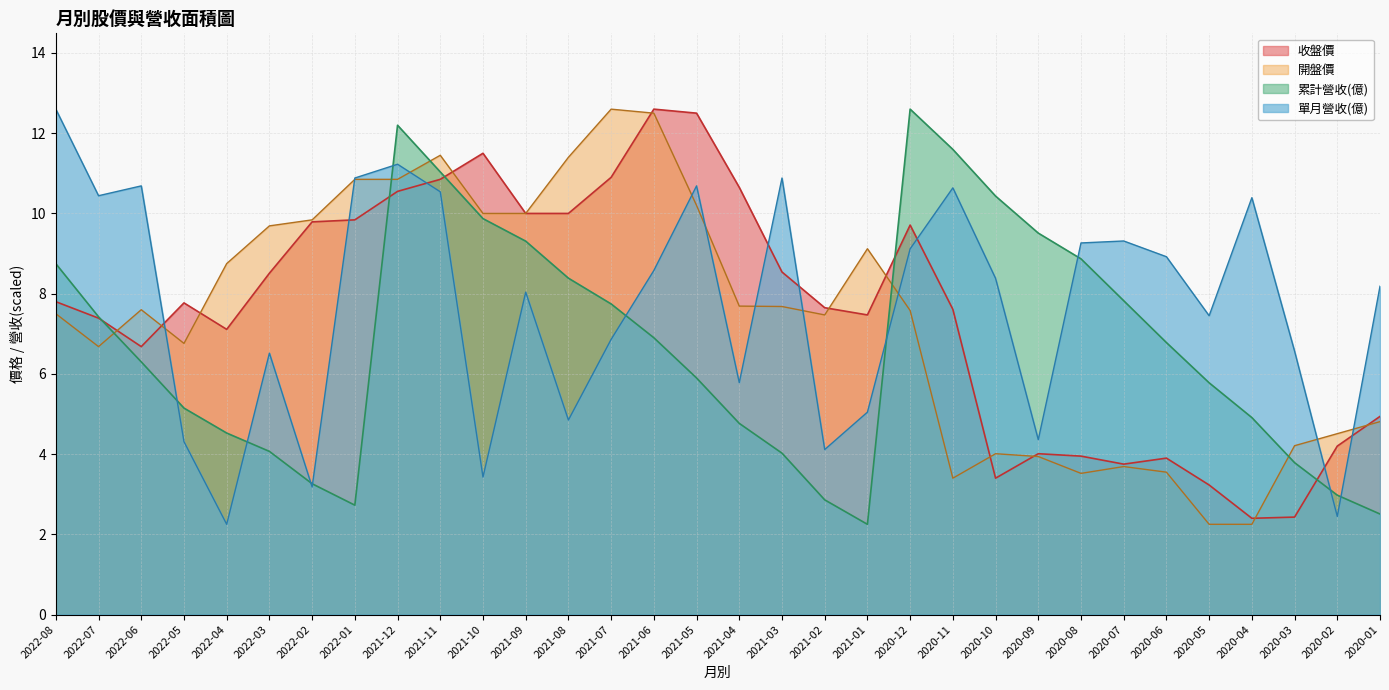

List the series in order of their peak value, lowest first.

累計營收(億), 單月營收(億), 收盤價, 開盤價